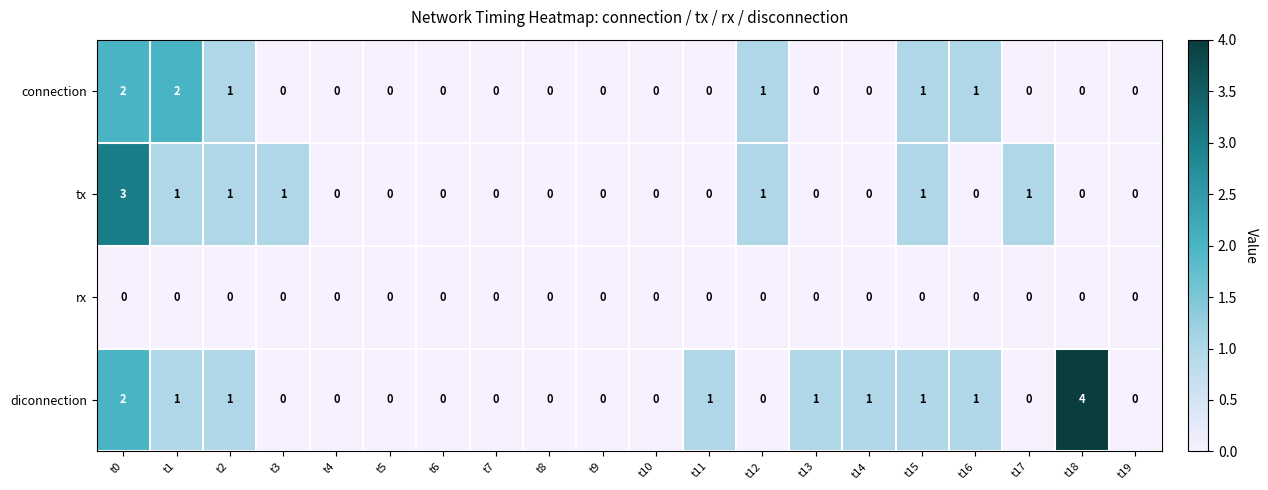

Which series has the largest range (max minus min)?

diconnection